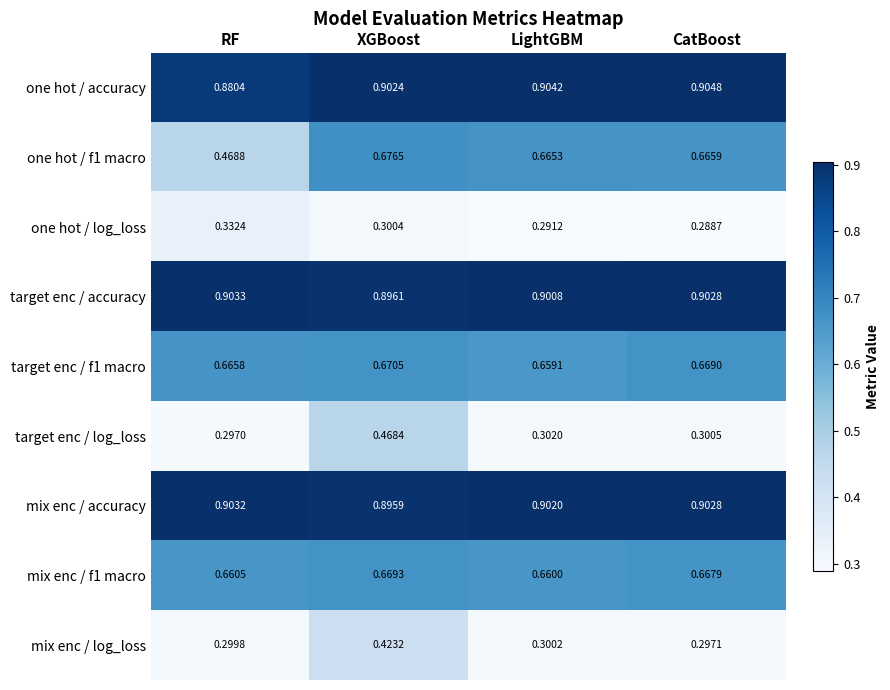

At which label does mix enc / log_loss reach its minimum?

CatBoost